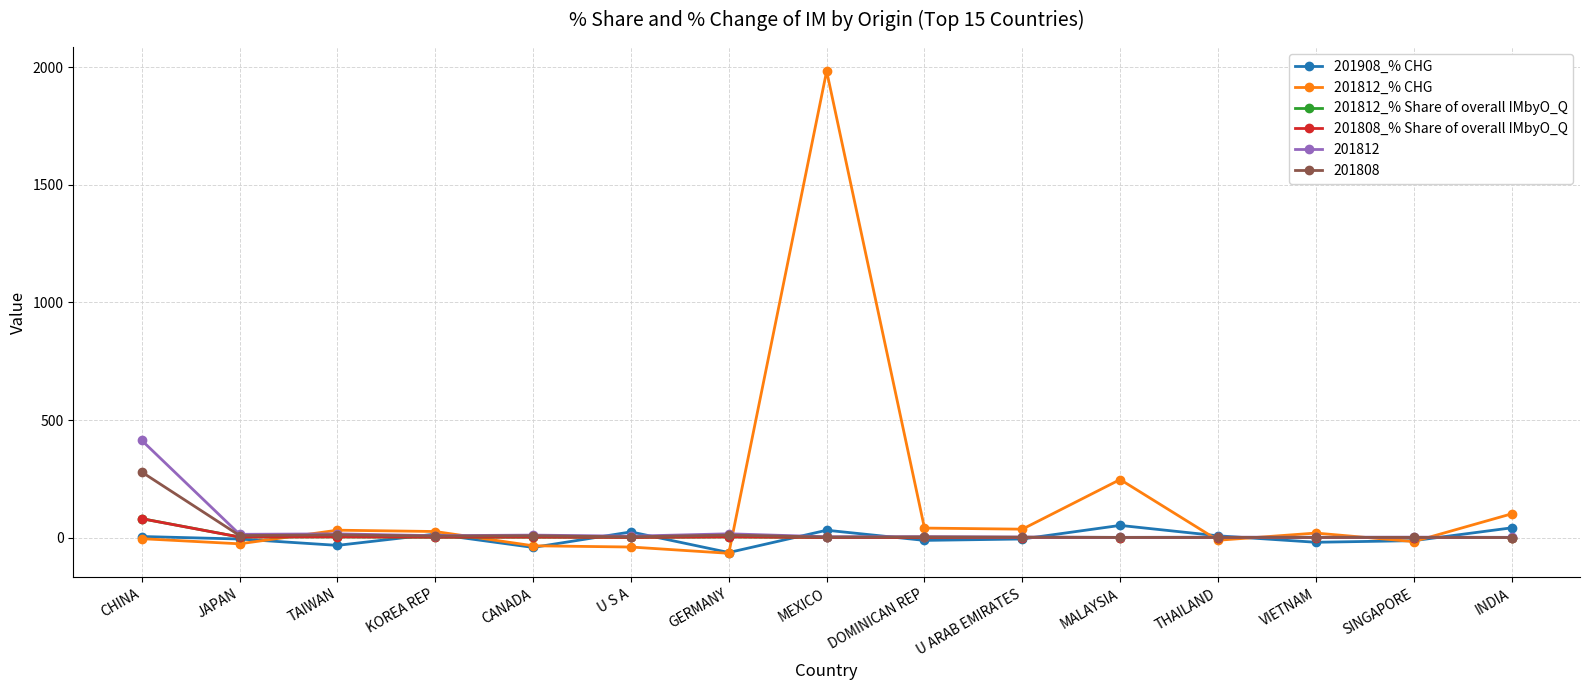

At which category is the sum across all series the highest?

MEXICO